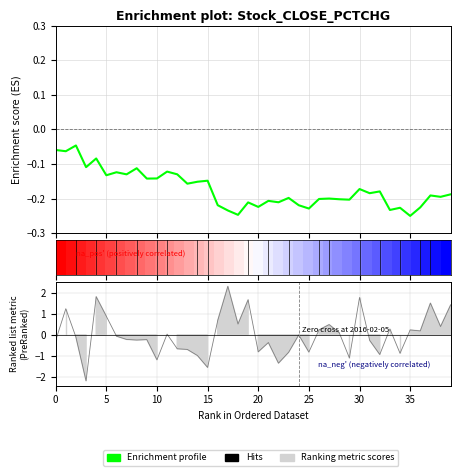

What is the sum of the close values at 32 and 31?

-0.4